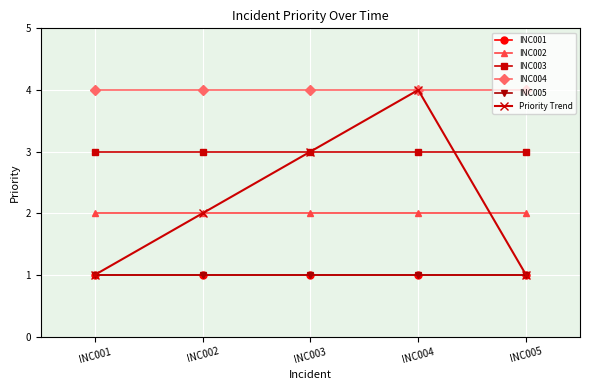

True or false: INC005 and INC002 intersect in this chart.

False